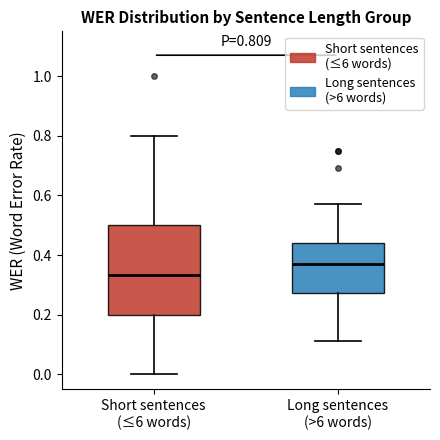

Which box has the highest median line?

Long sentences (>6 words)